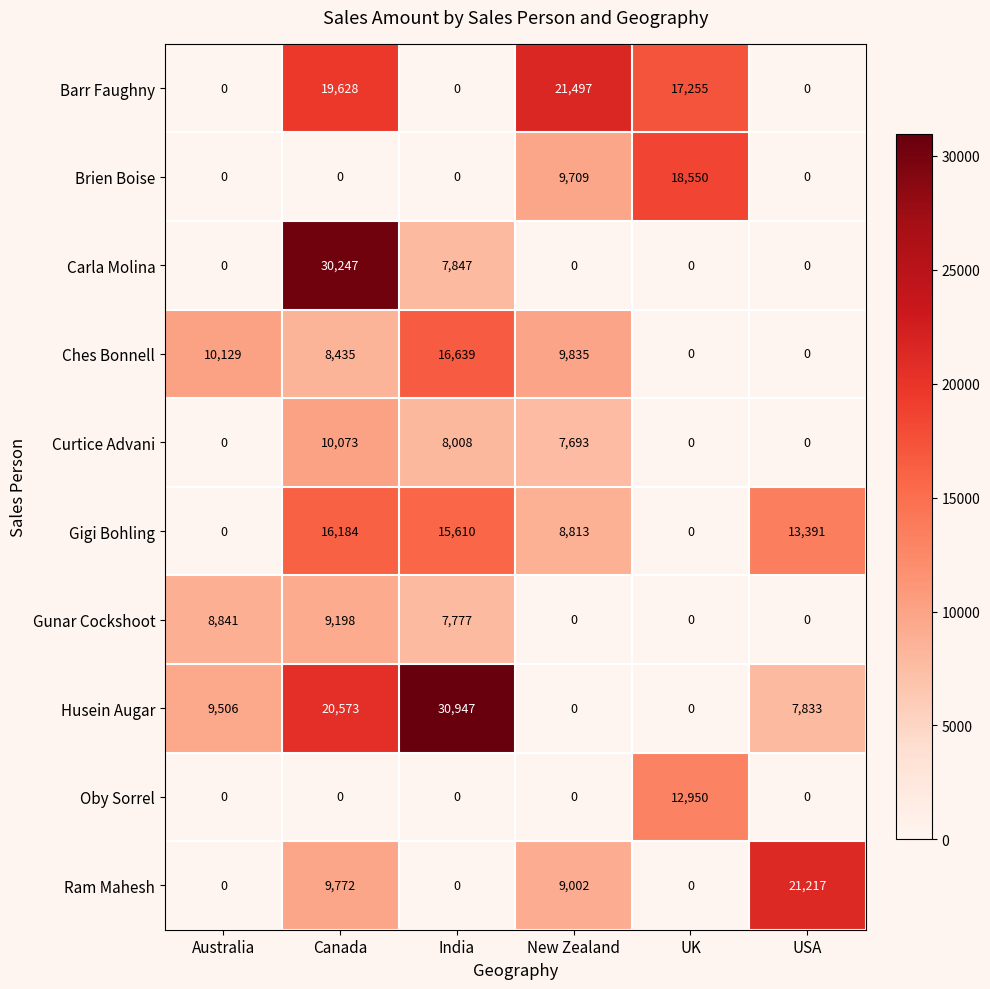

The value of Husein Augar at UK is 0. True or false?

True